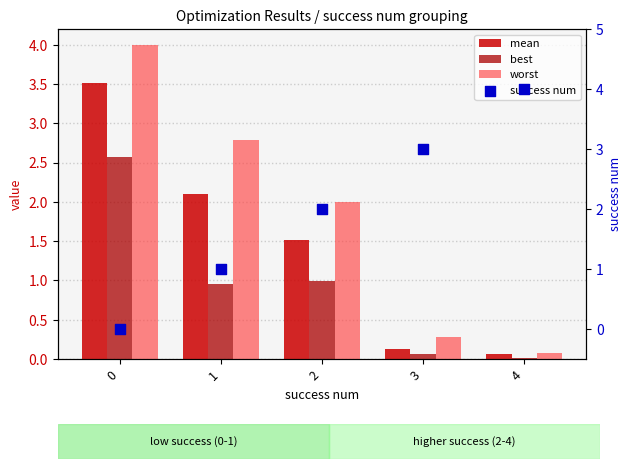

Is the value of success num at 4 greater than the value of best at 3?

Yes